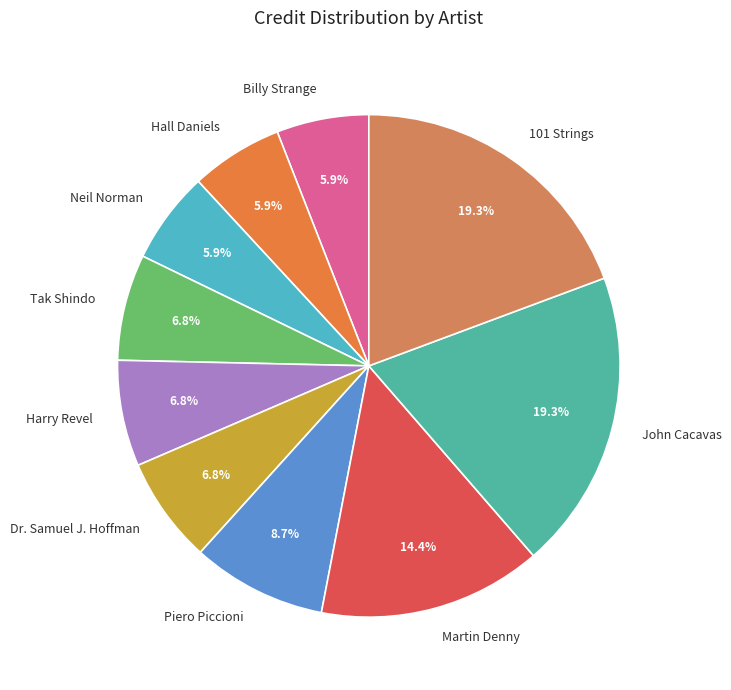

True or false: Martin Denny accounts for 14% of the total.

True